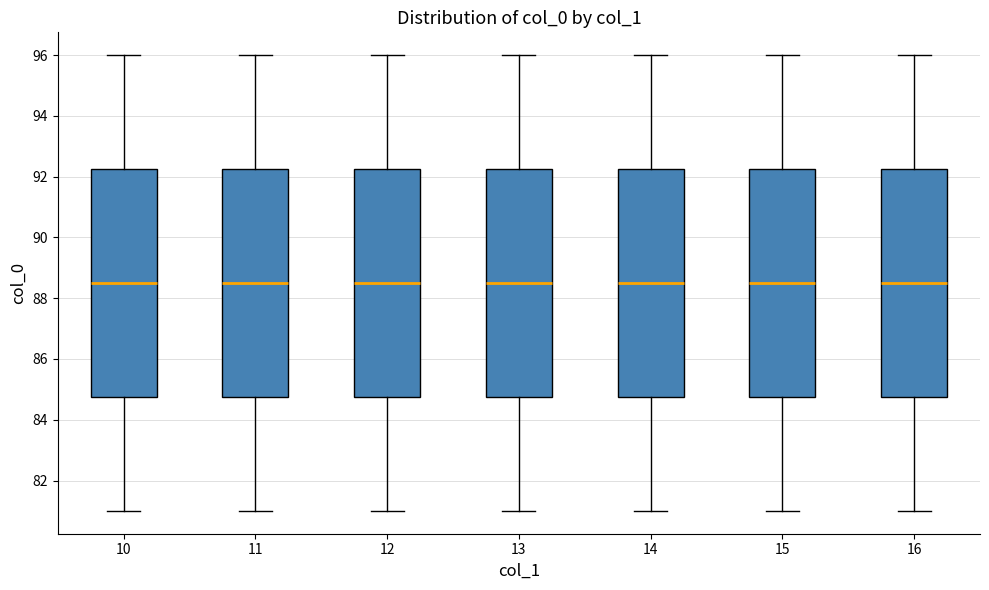

Reading left to right, transcribe this box plot: for each box, give where its median line is, the range the box spans, and where its two whiskers end, as read against the y-axis. The values are not printed on the chart, so give them approximately, as read against the axis.

10: median 88.6, box 84.8 to 92.2, whiskers 81.0 to 96.0
11: median 88.6, box 84.8 to 92.2, whiskers 81.0 to 96.0
12: median 88.6, box 84.8 to 92.2, whiskers 81.0 to 96.0
13: median 88.6, box 84.8 to 92.2, whiskers 81.0 to 96.0
14: median 88.6, box 84.8 to 92.2, whiskers 81.0 to 96.0
15: median 88.6, box 84.8 to 92.2, whiskers 81.0 to 96.0
16: median 88.6, box 84.8 to 92.2, whiskers 81.0 to 96.0